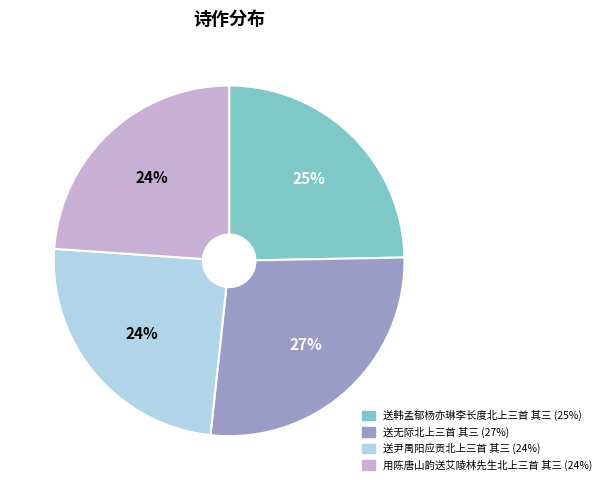

Is the sum of 用陈唐山韵送艾陵林先生北上三首 其三 and 送尹禺阳应贡北上三首 其三 greater than half?

No